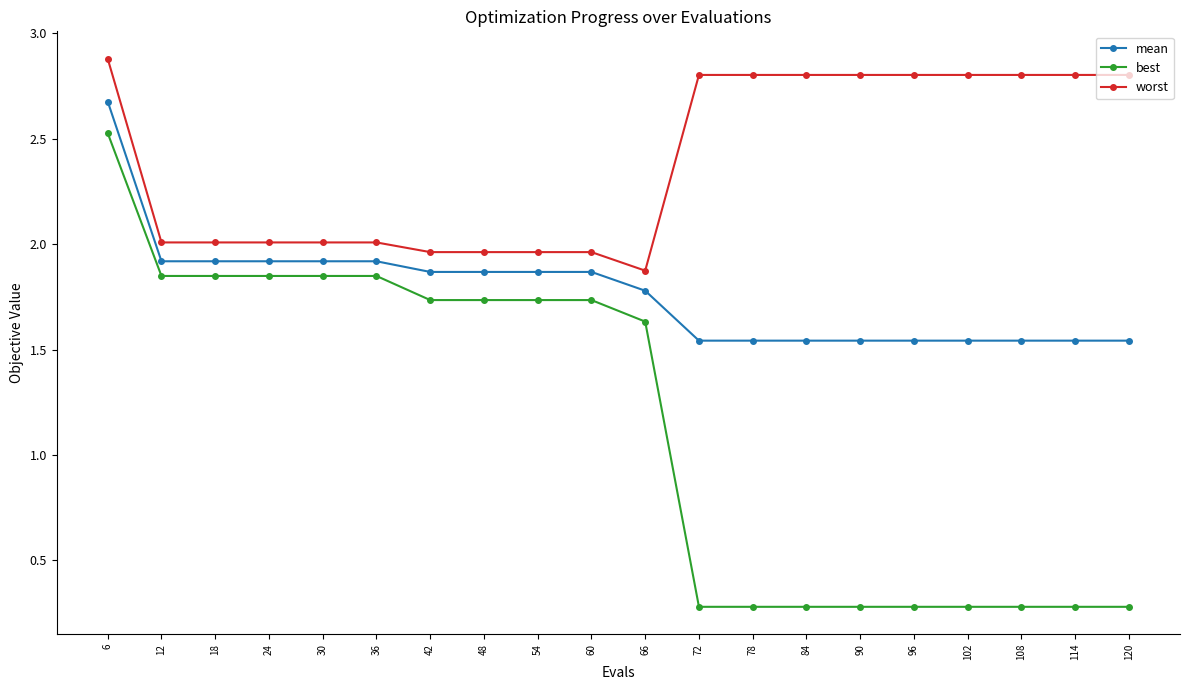

What is the maximum value shown in the chart?

2.9